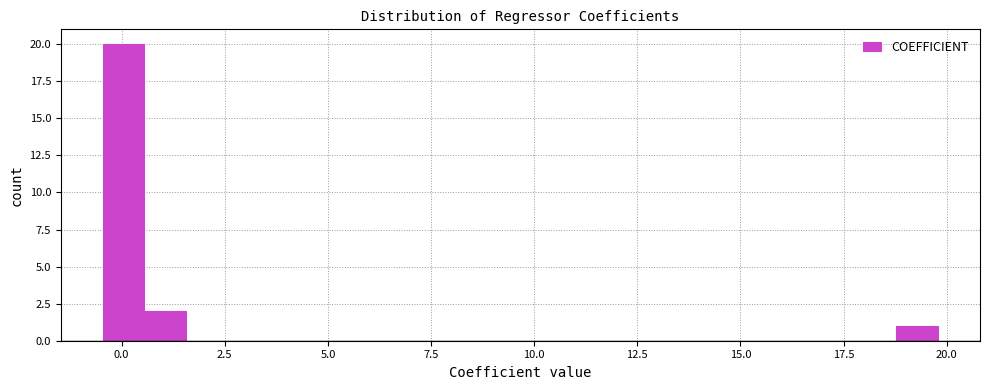

Read against the x-axis, roughly where is the centre of the tallest bar?

0.0